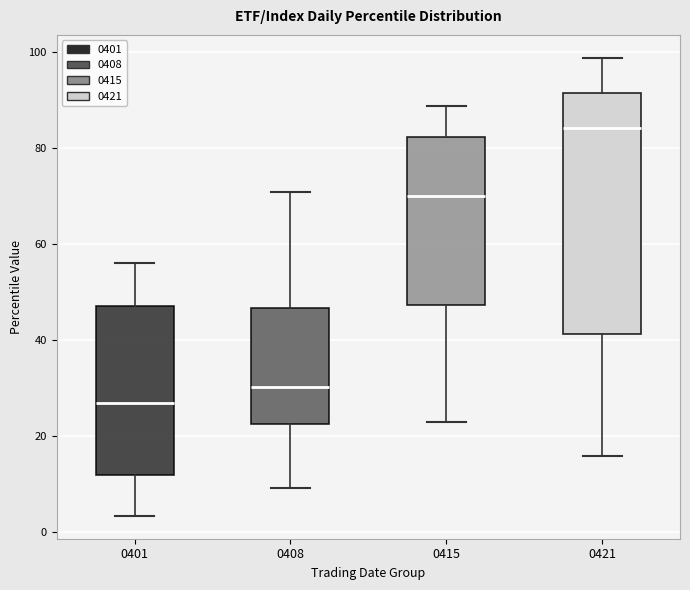

Where is the upper edge of the box at x = 0421 on the y-axis? The values are not printed on the chart, so give them approximately, as read against the axis.

92